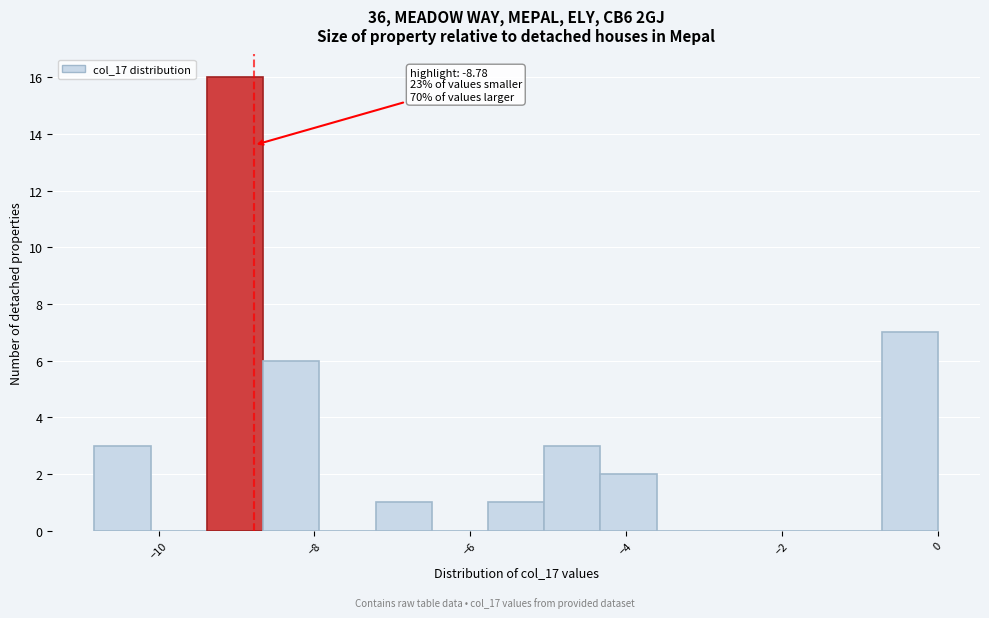

Read against the x-axis, roughly where is the centre of the tallest bar?

-9.0